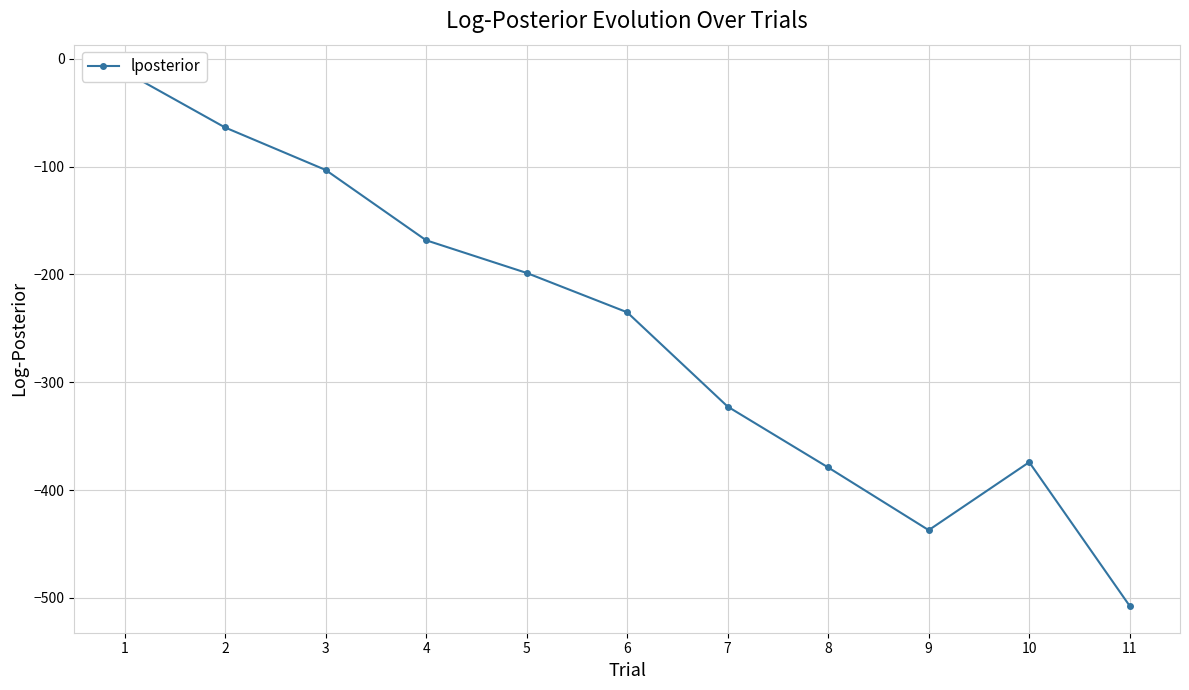

True or false: the data shows -6.1 at 1.

False